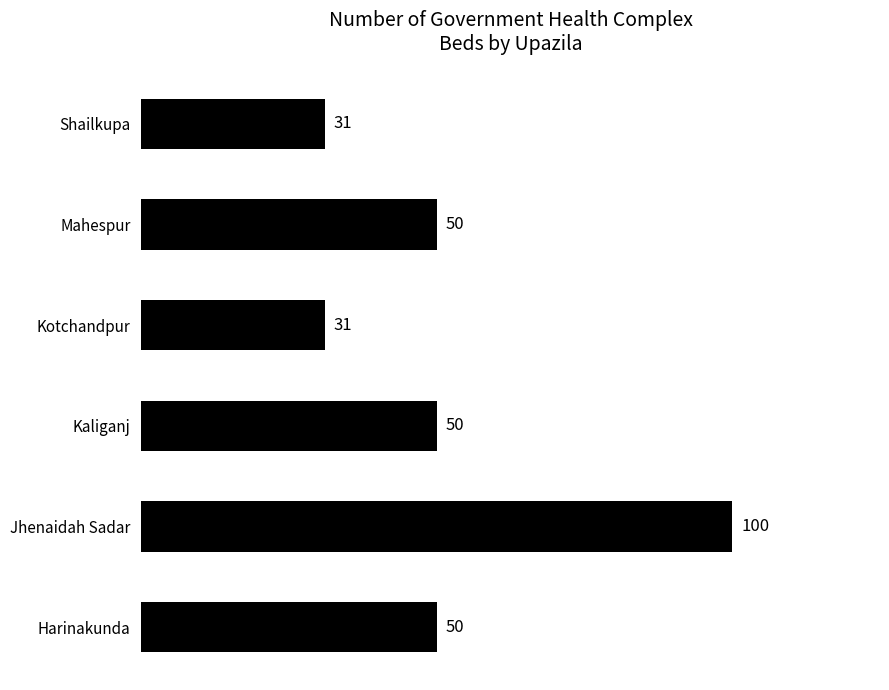

What is the change in value from Kaliganj to Shailkupa?

-19